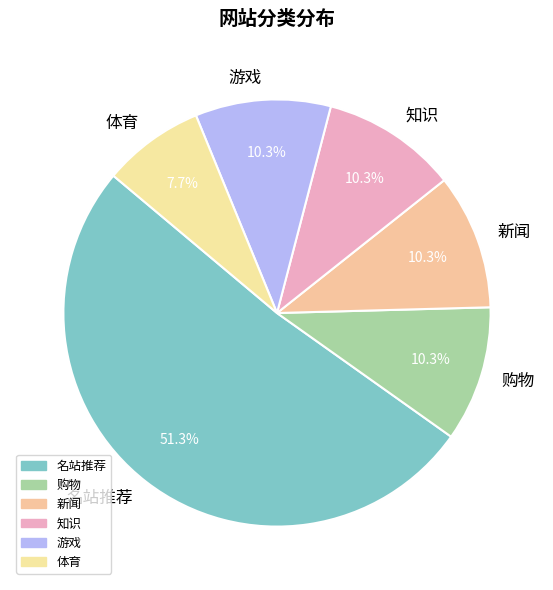

How many segments does this pie chart have?

6